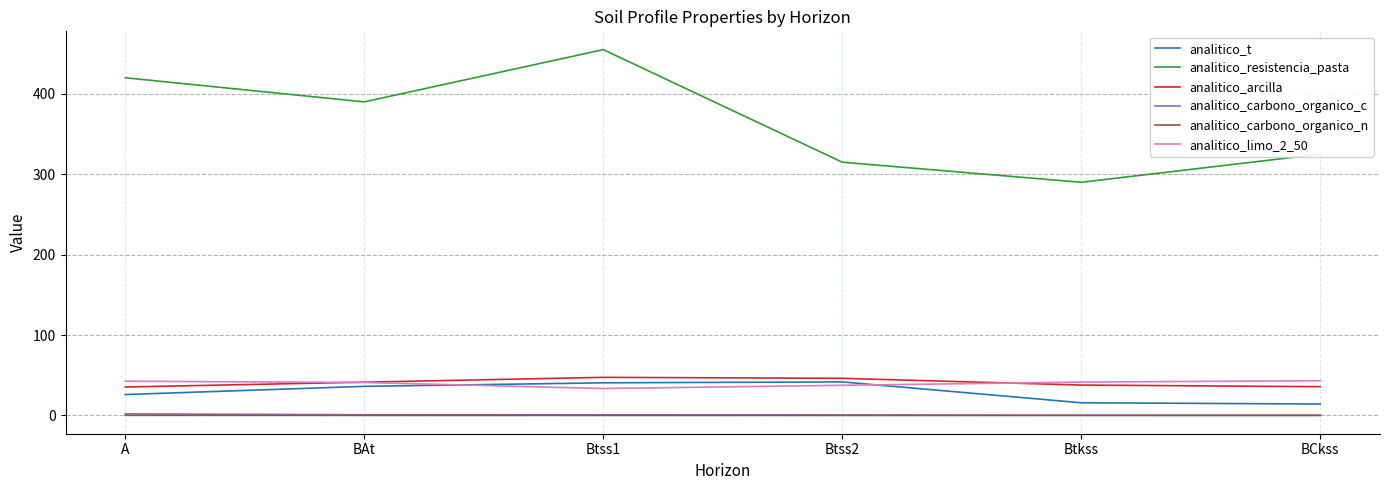

What is the maximum value shown in the chart?

455.0